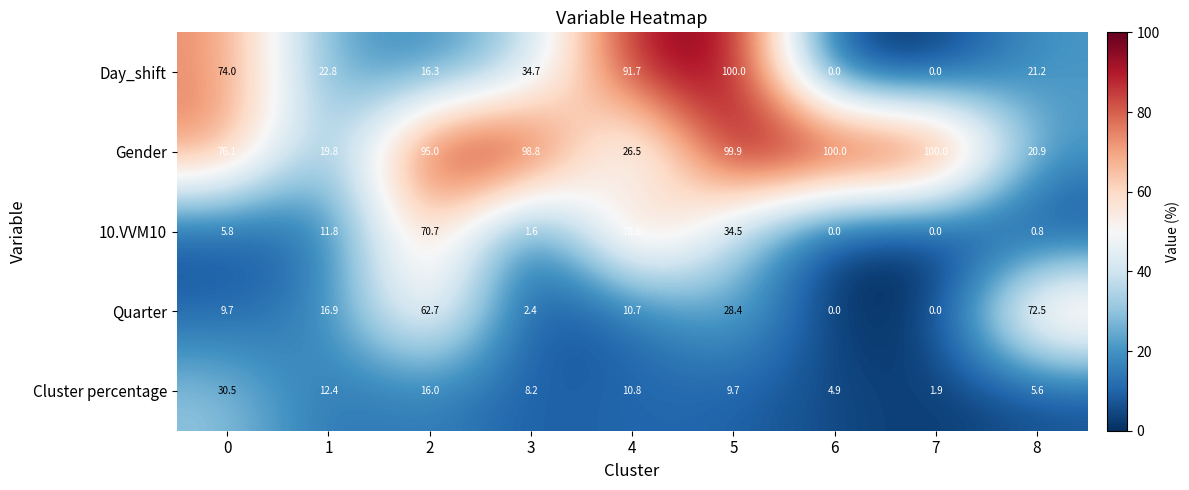

What is the difference between the highest and lowest values at 4?

81.0